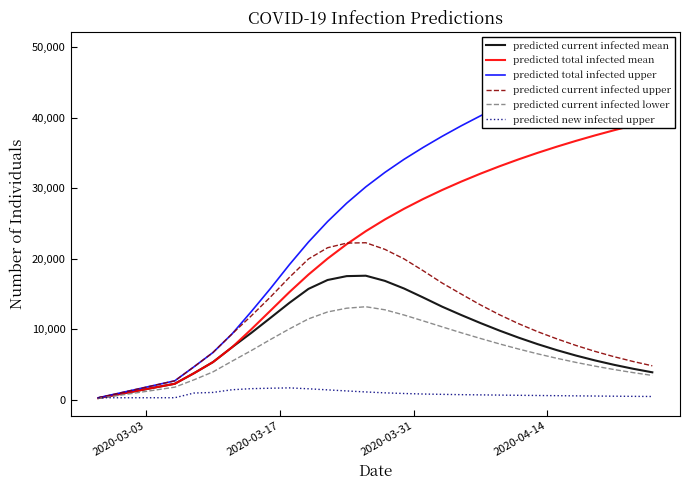

What is the highest value of the predicted current infected upper series?

22275